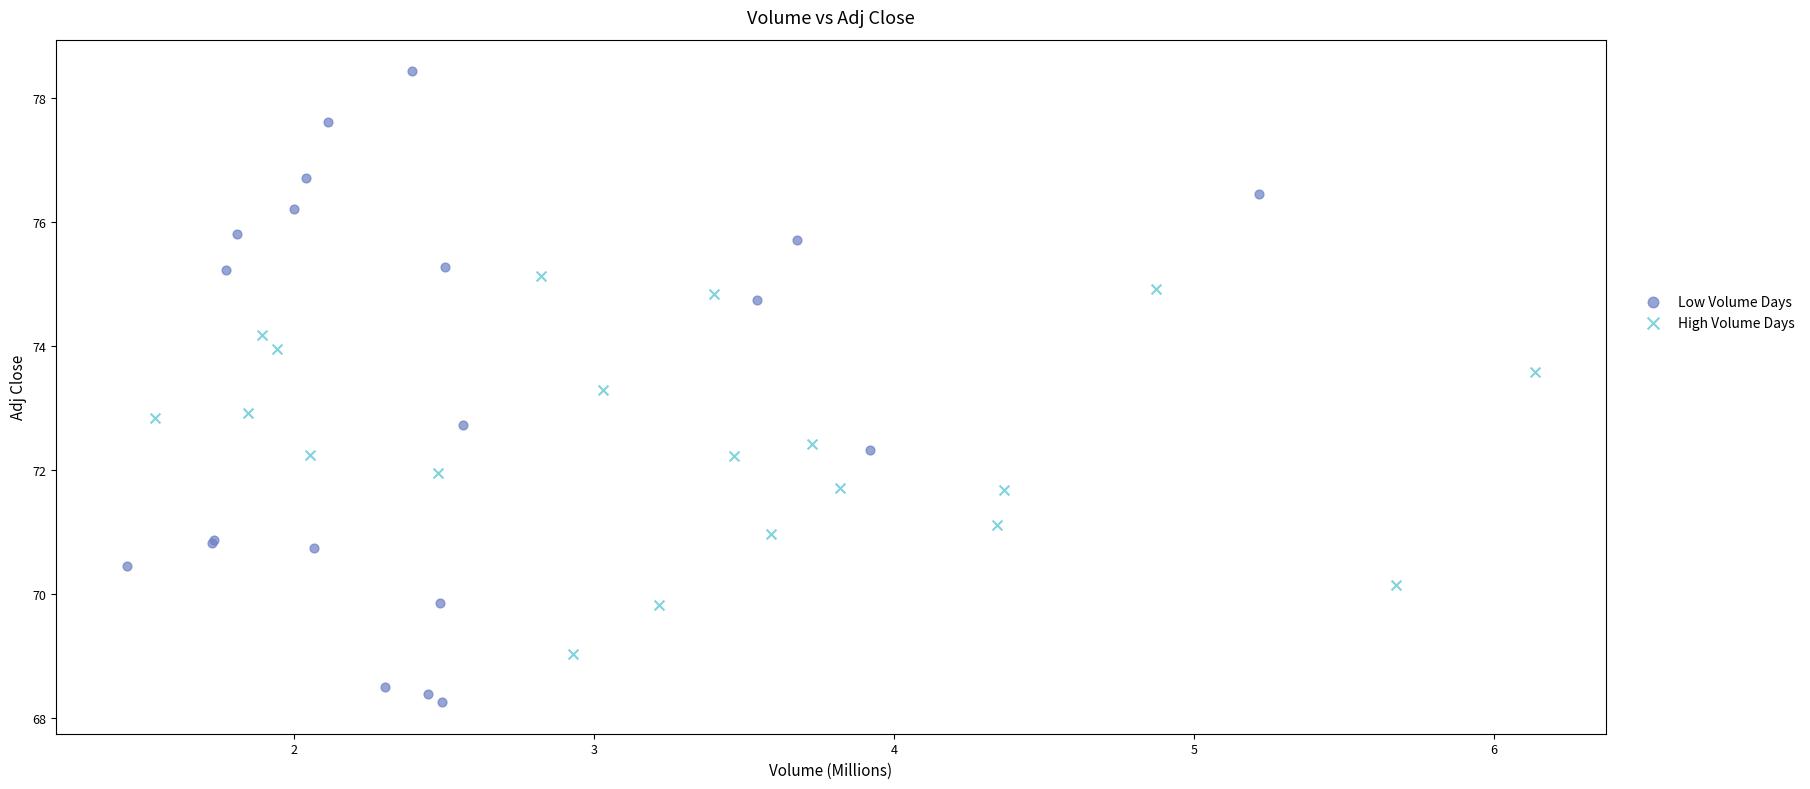

Which series contains the highest Y value?

Low Volume Days